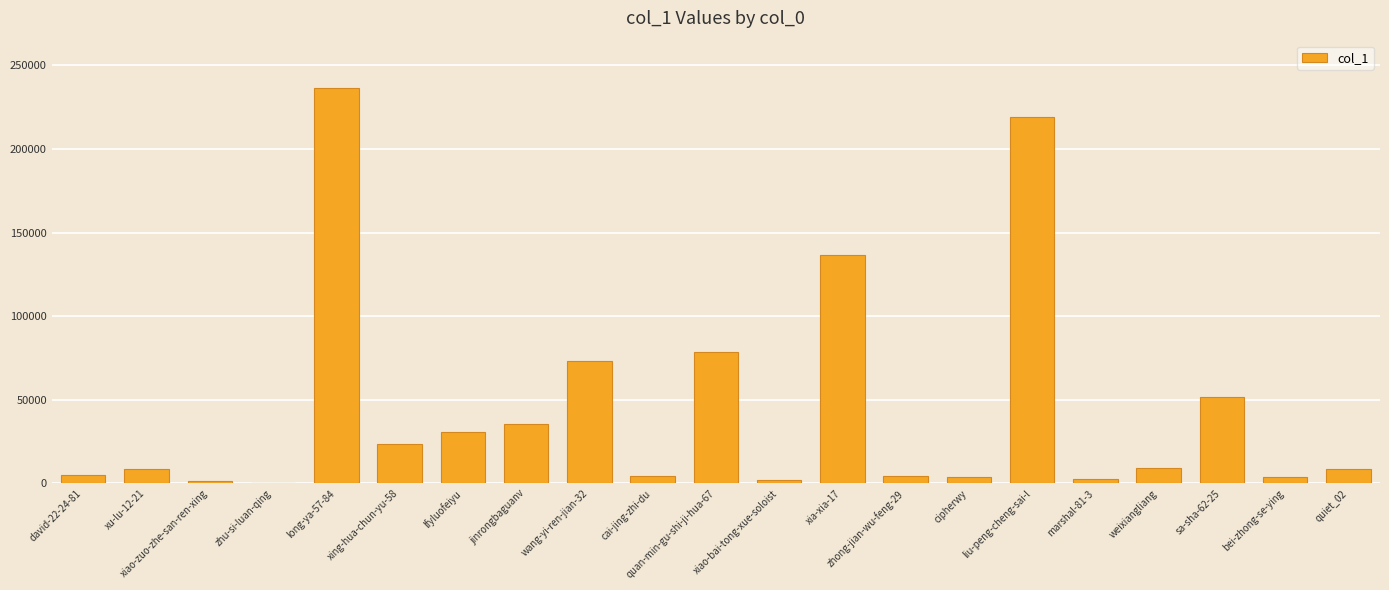

At which label is the value closest to 118258?

xia-xia-17